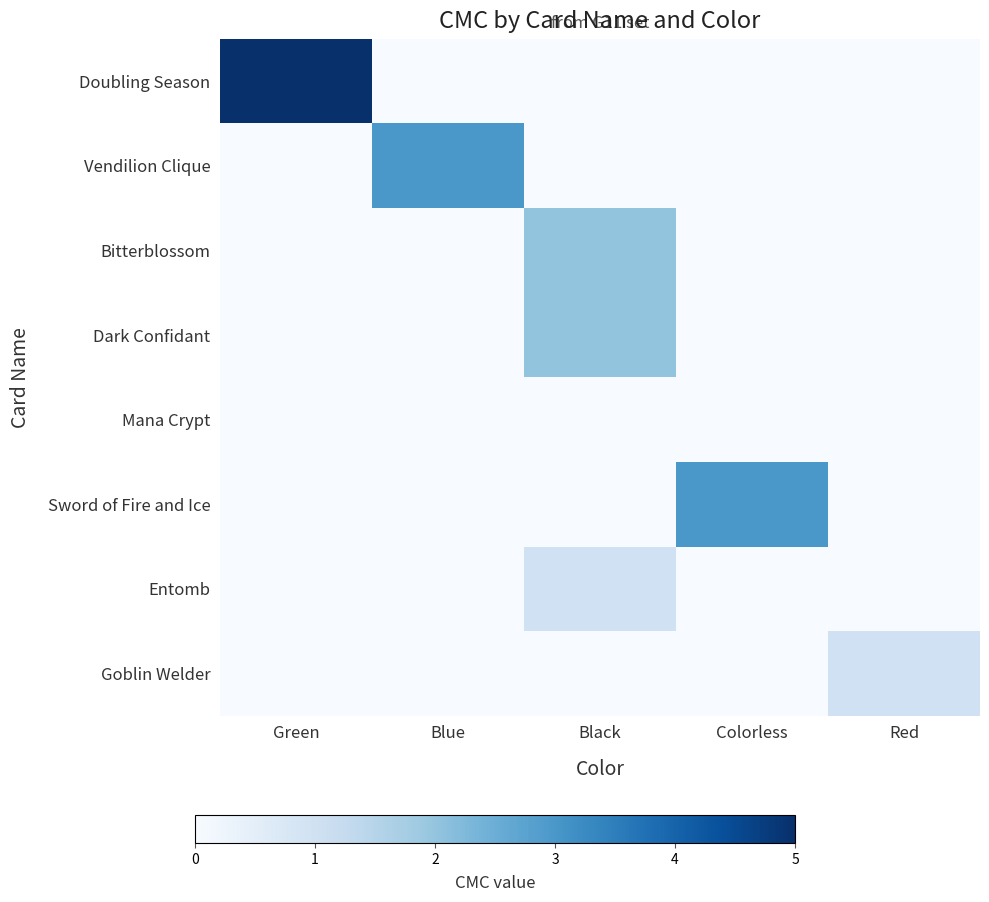

Which series has the largest total across all categories?

Doubling Season